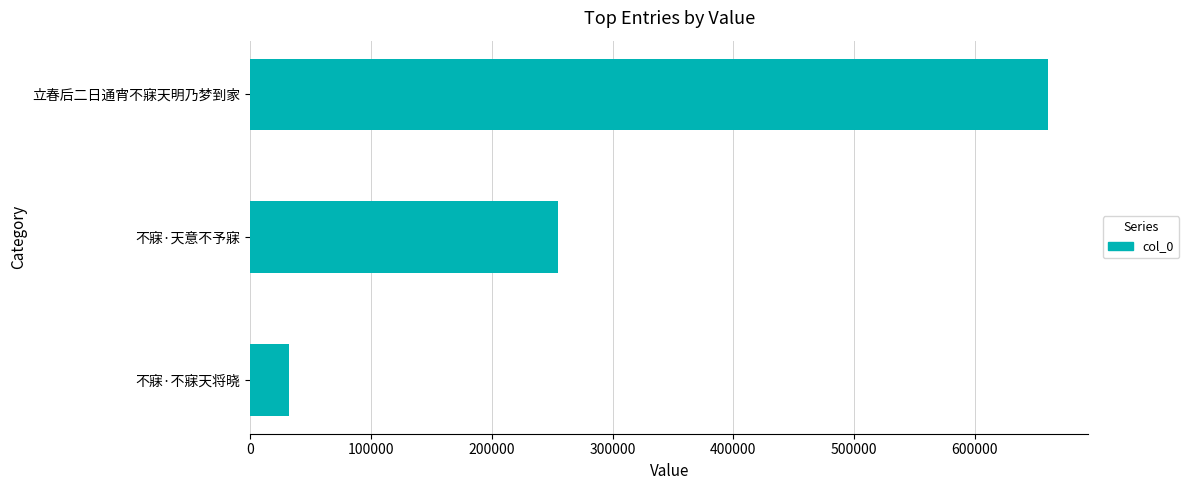

How many values are between 32350 and 660769?

3